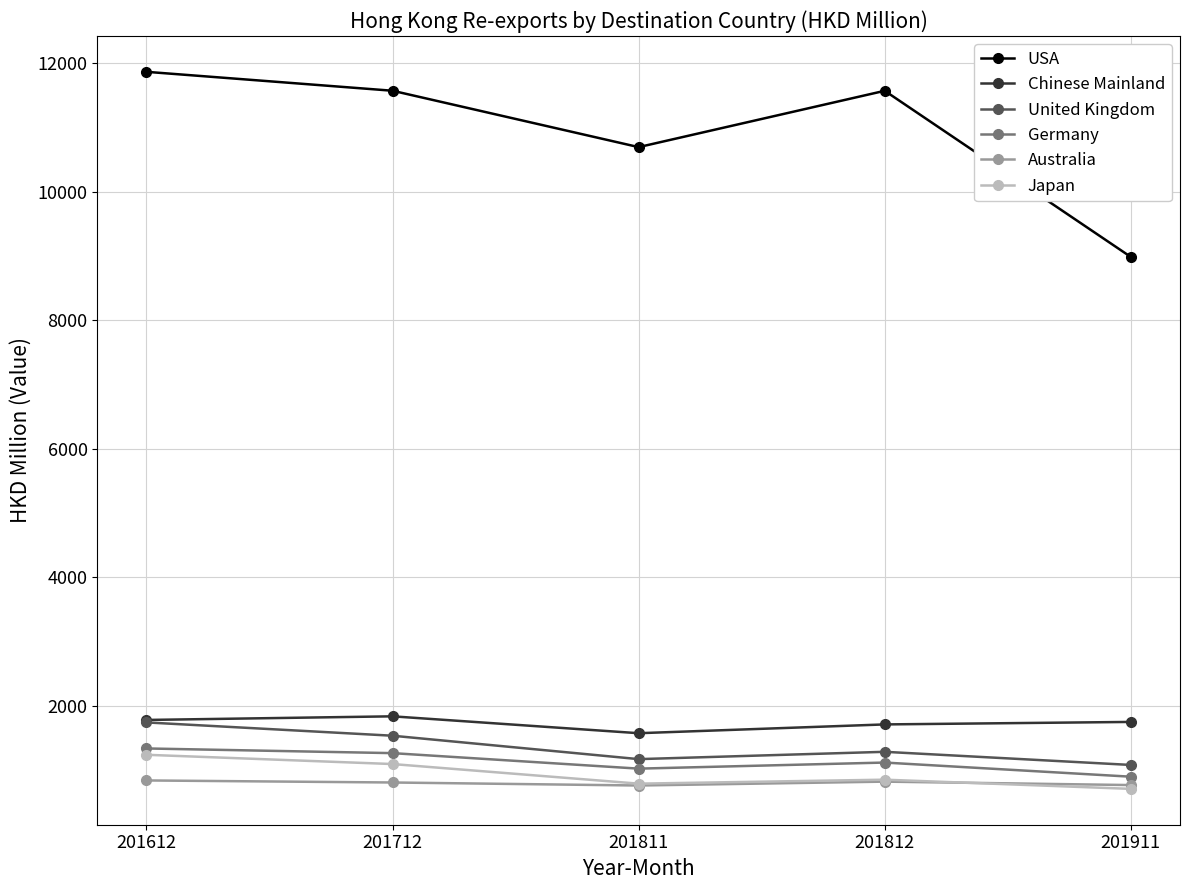

At which category is the sum across all series the highest?

201612